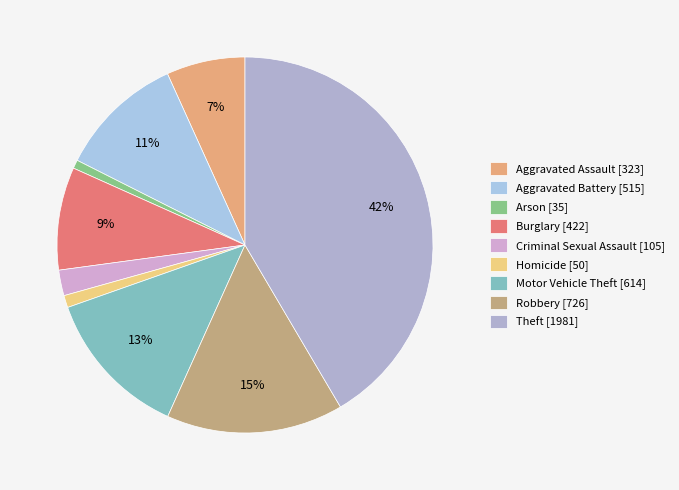

What is the ratio of the value at Robbery to the value at Criminal Sexual Assault?

6.9